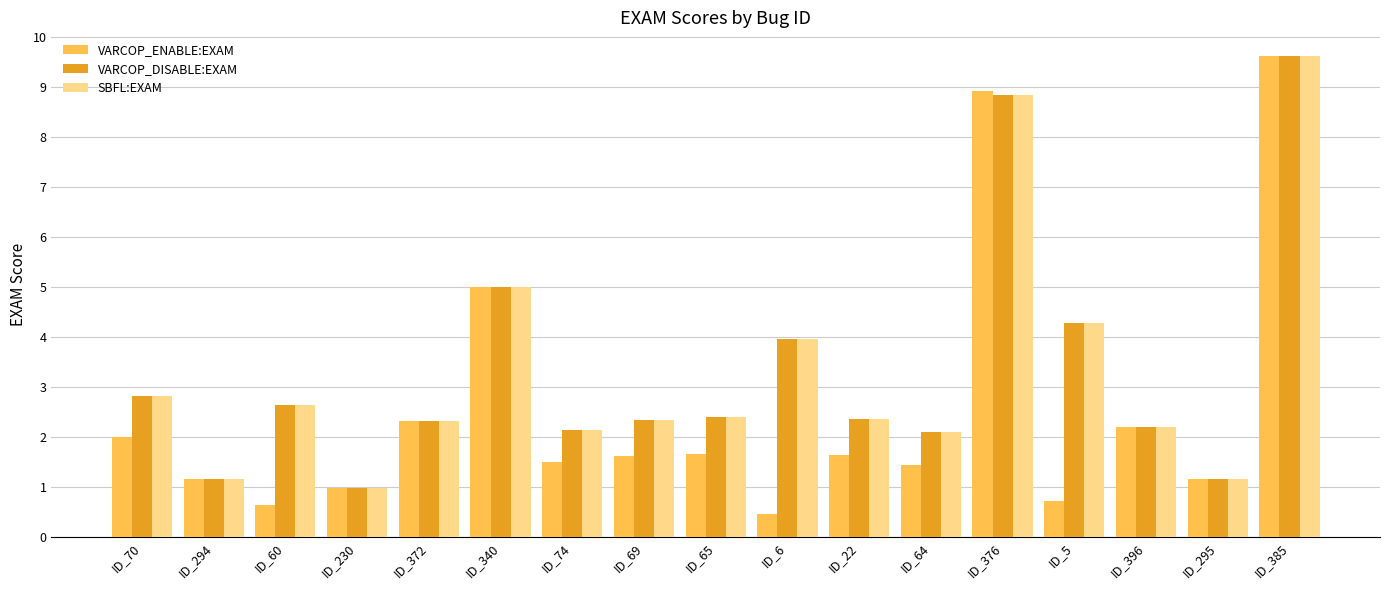

What is the sum of the VARCOP_DISABLE:EXAM values at ID_65 and ID_396?

4.6